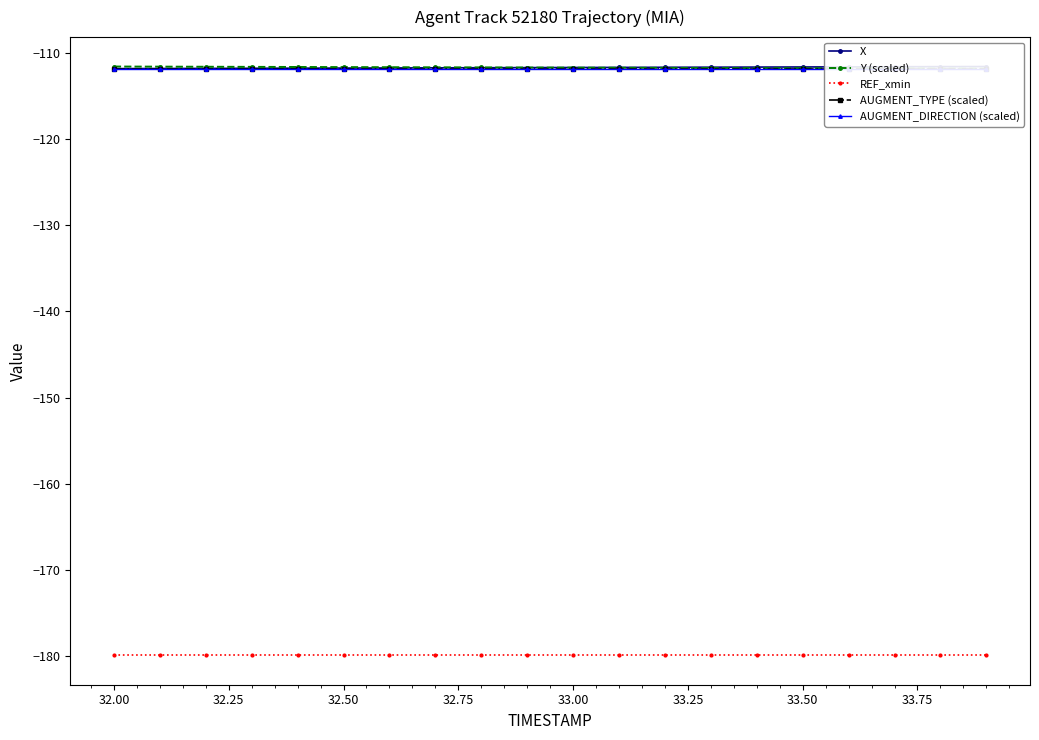

True or false: REF_xmin and Y (scaled) cross at least once.

False